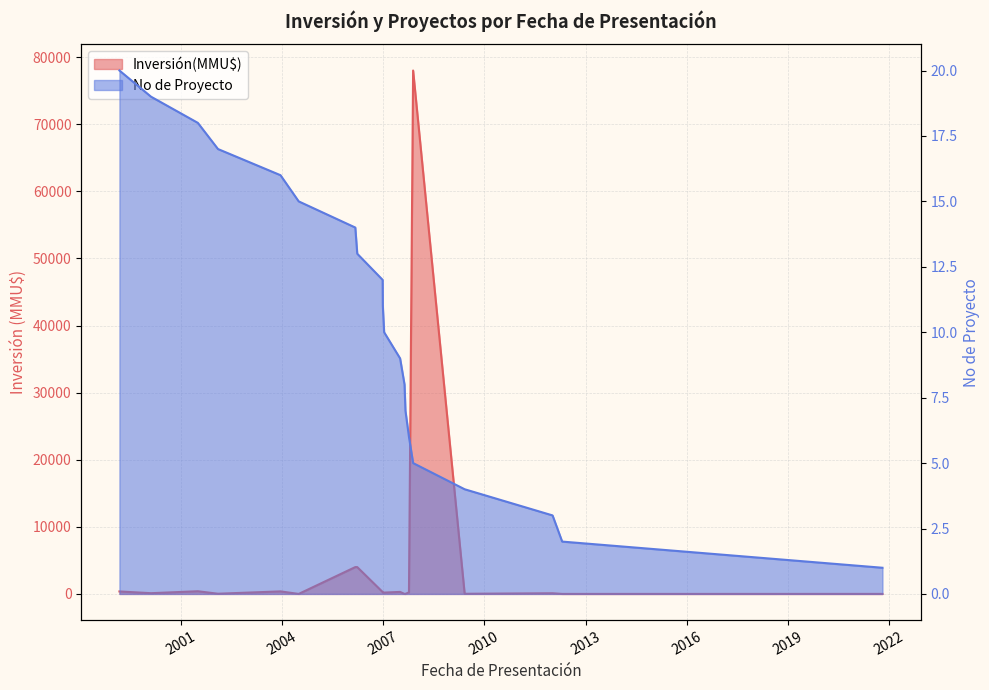

Which has a higher value, 01/07/2004 or 31/08/2007?

01/07/2004